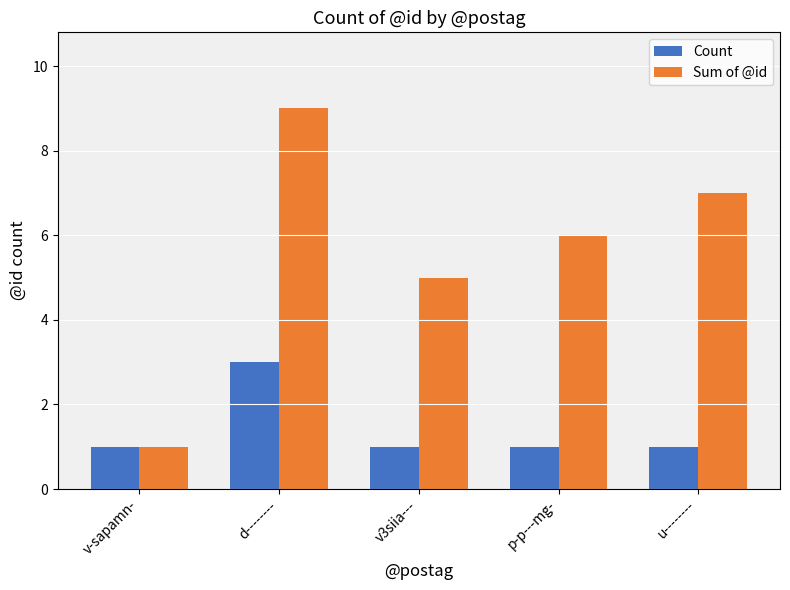

How many Count values are between 1 and 2?

4